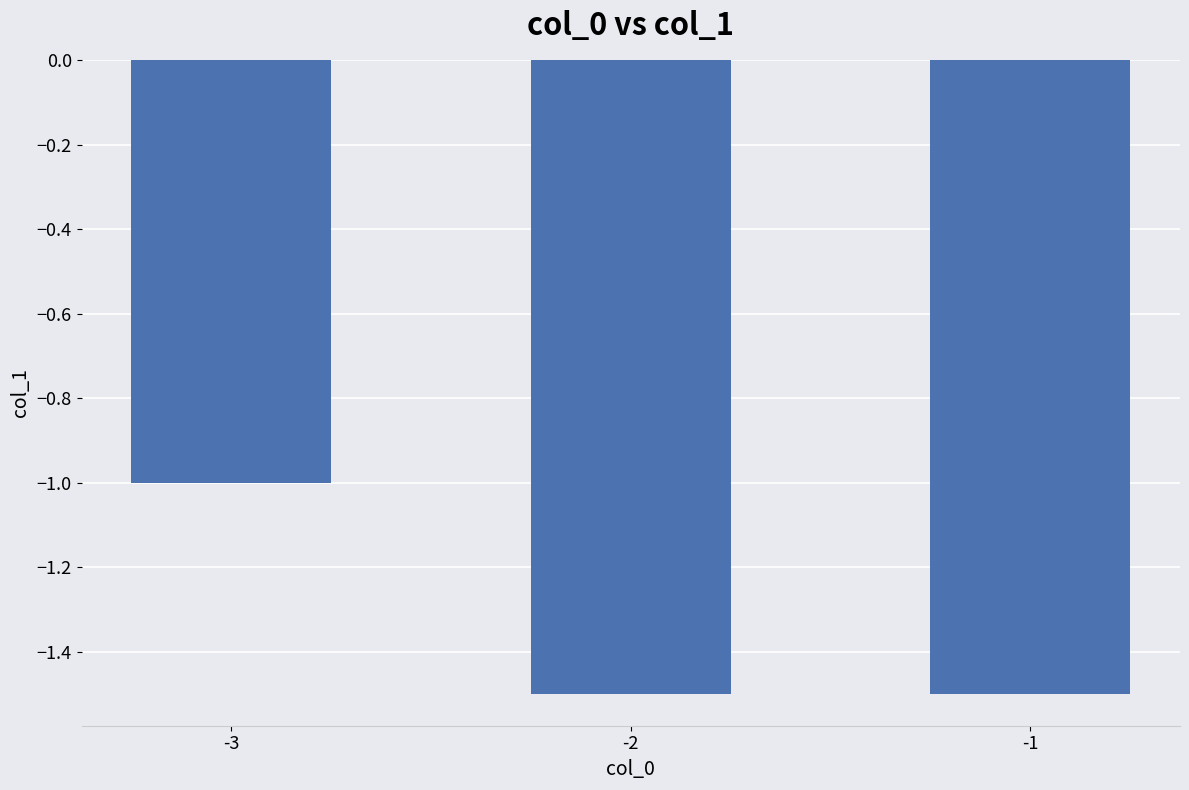

Where is the data nearest to the value -1?

-3